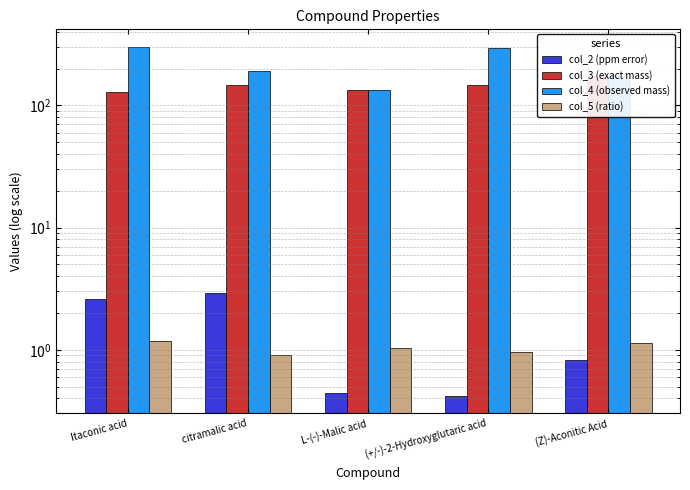

What is the difference between the highest and lowest values at citramalic acid?

189.2